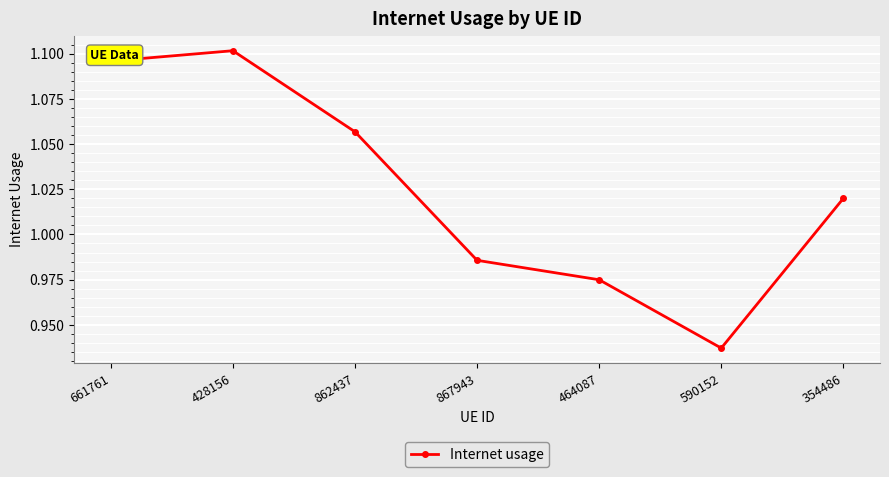

What position from the right is 428156?

6